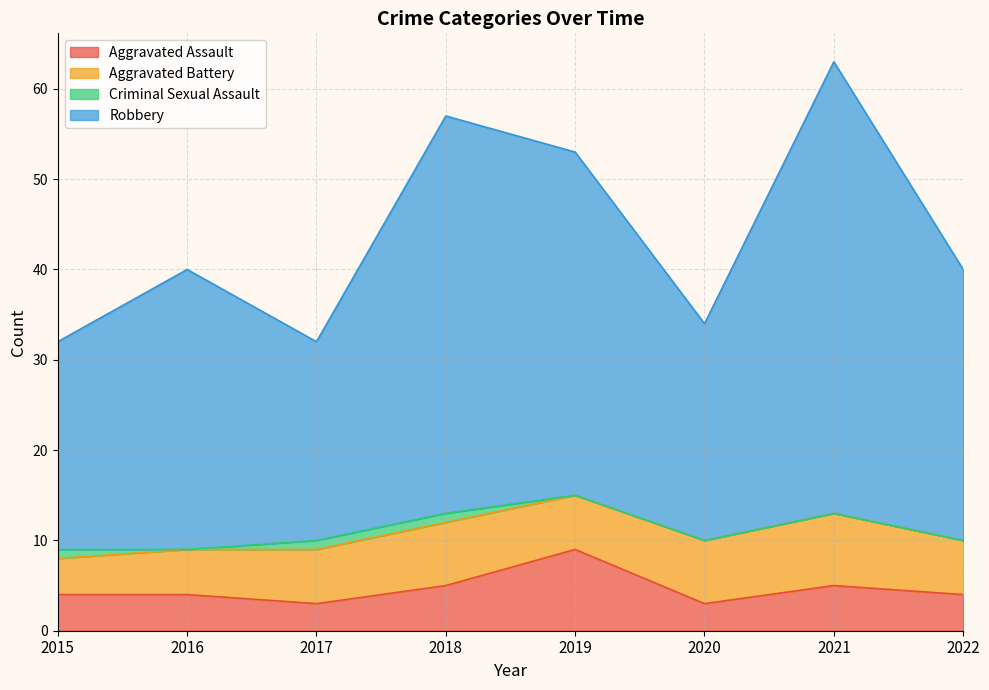

At how many categories does at least one series exceed 7?

8